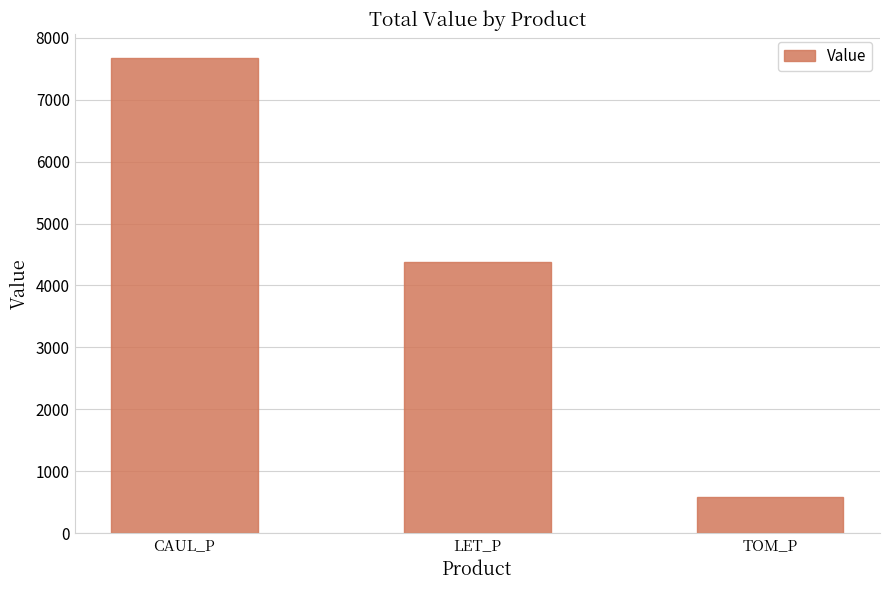

What is the sum of all values?

12636.2